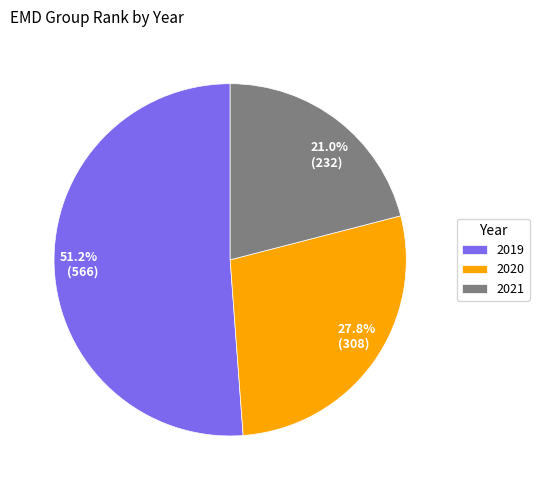

The 2020 slice represents 41% of the pie. True or false?

False